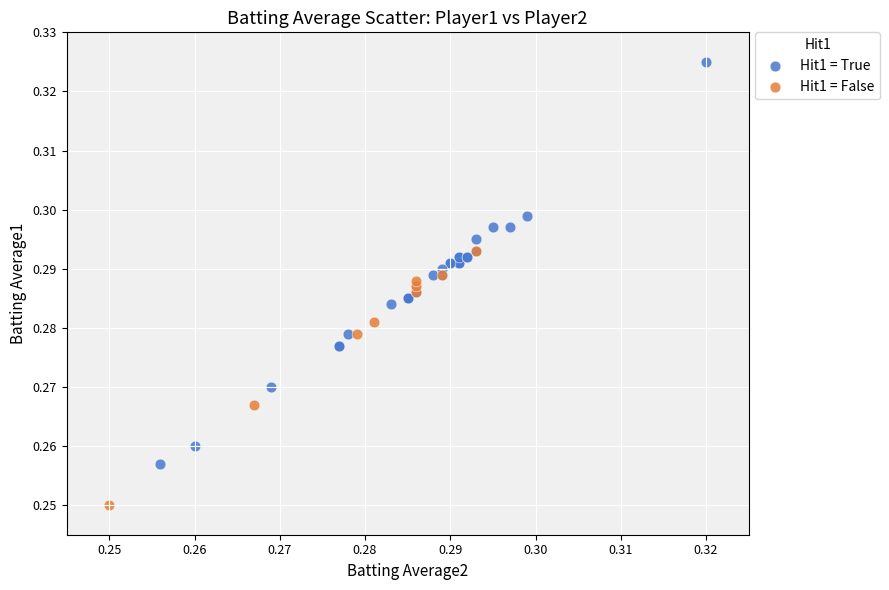

Which series contains the lowest Y value?

Hit1 = False